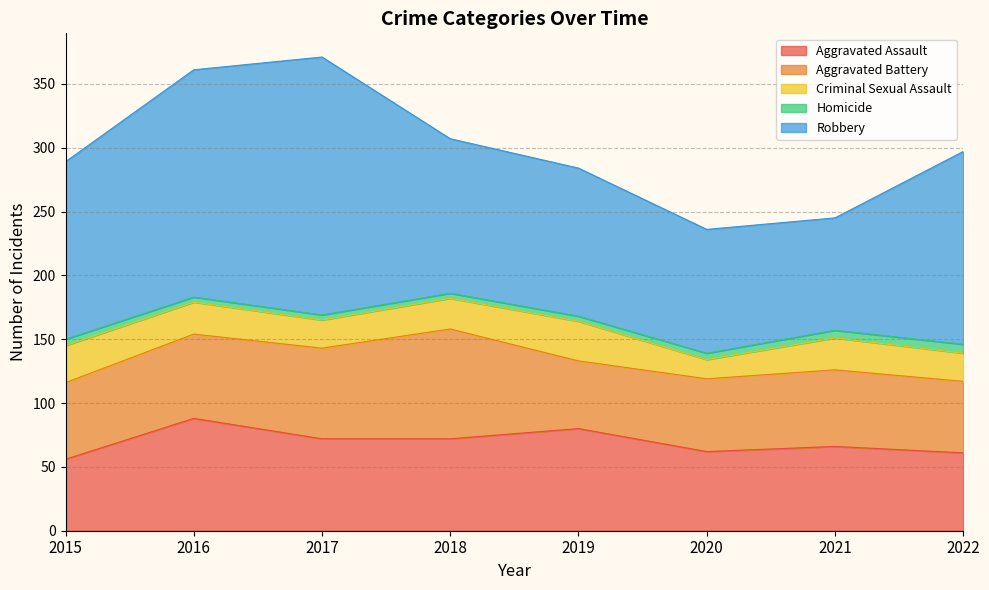

At which label does Homicide first exceed 5?

2021